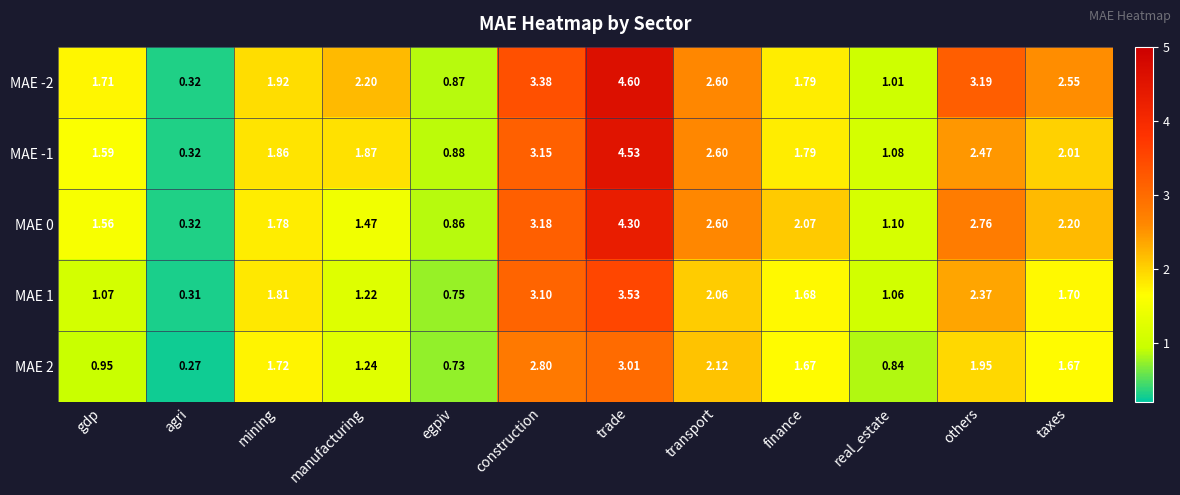

At which category does the chart reach its peak across all series?

trade